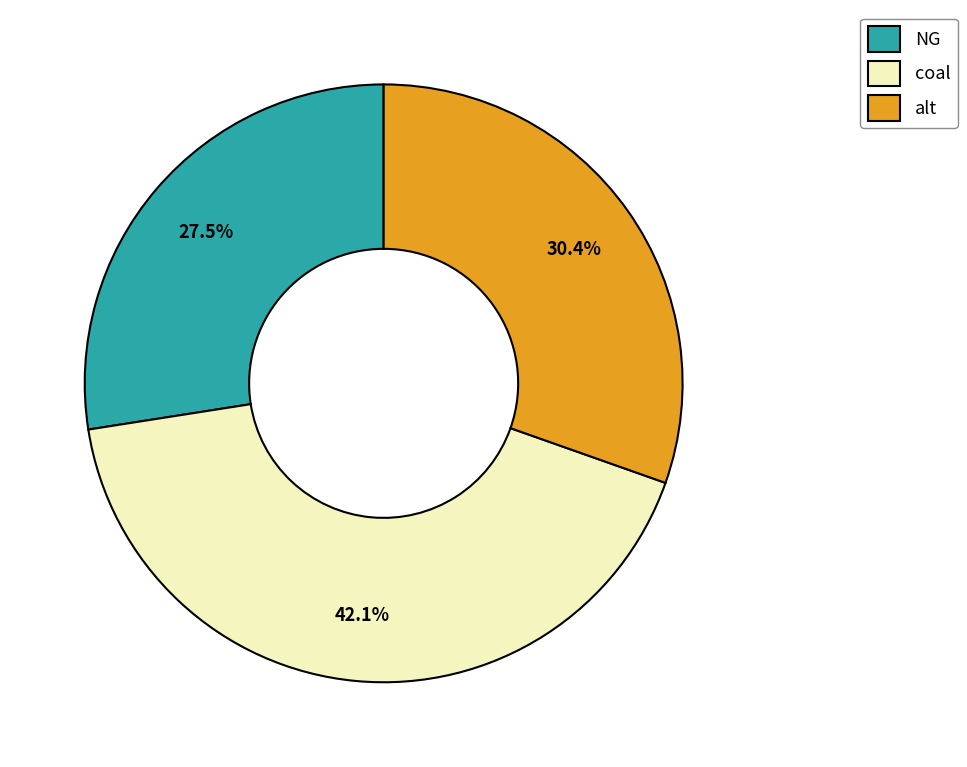

Which slice is the smallest?

NG